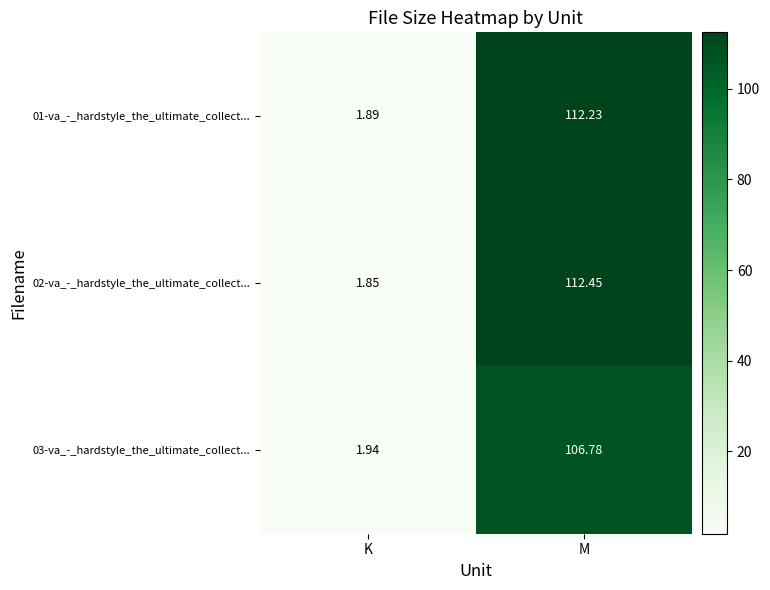

Which label corresponds to the largest value in the chart?

M